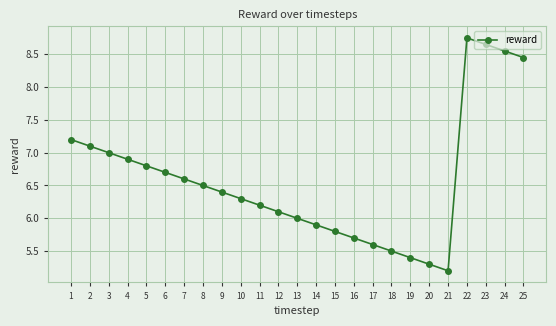

List the labels in order of value, largest first.

22, 23, 24, 25, 1, 2, 3, 4, 5, 6, 7, 8, 9, 10, 11, 12, 13, 14, 15, 16, 17, 18, 19, 20, 21